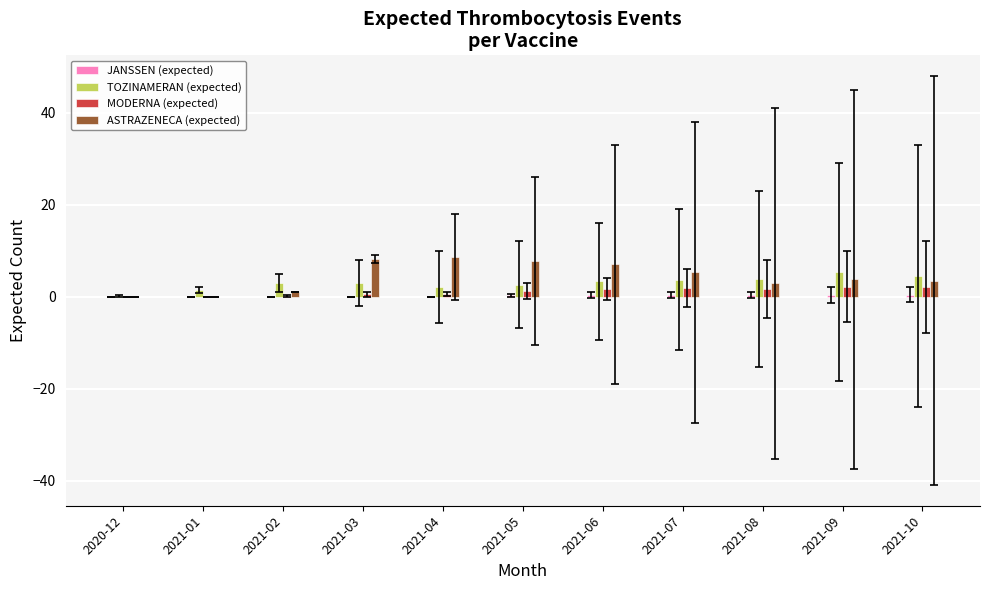

Between 2021-01 and 2021-05, which series saw the biggest shift?

ASTRAZENECA (expected)